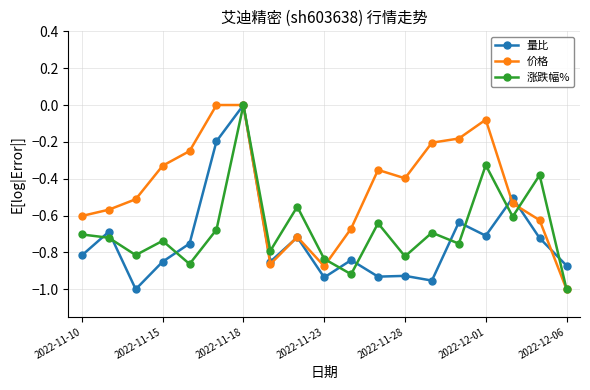

List the series in order of their overall mean, lowest first.

量比, 涨跌幅%, 价格